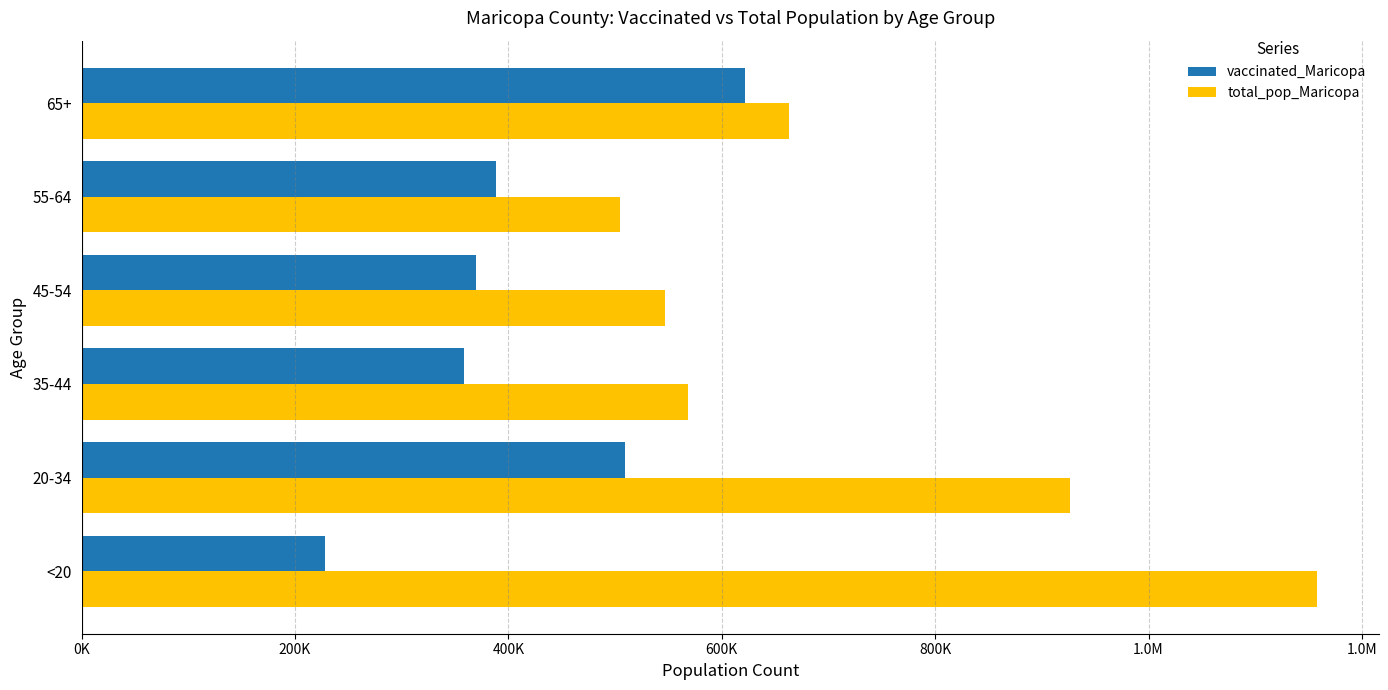

What is the sum of all vaccinated_Maricopa values?

2475771